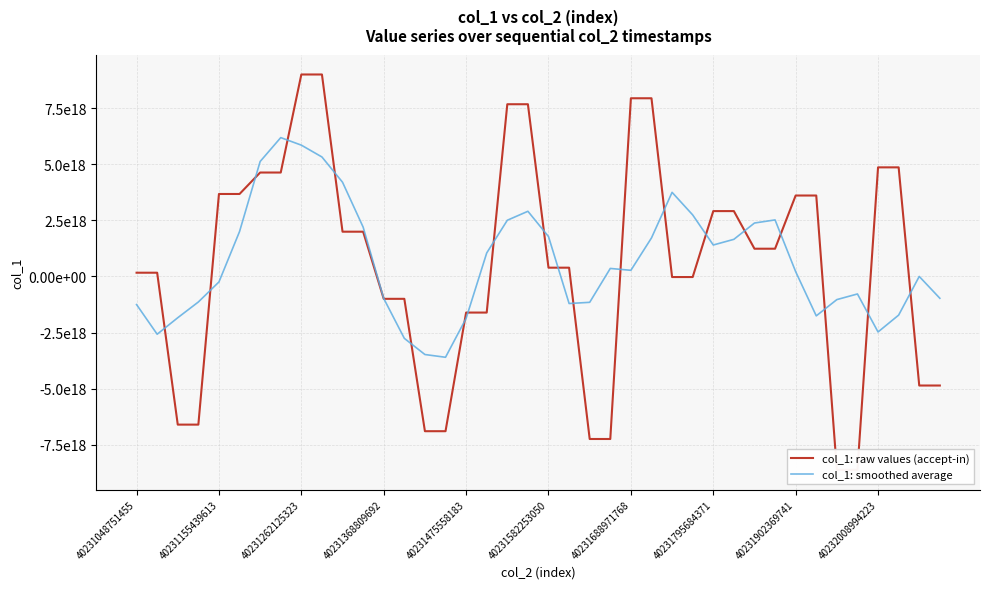

True or false: col_1: smoothed average has a value of 1779353791798669568 at 40231582253050.

True